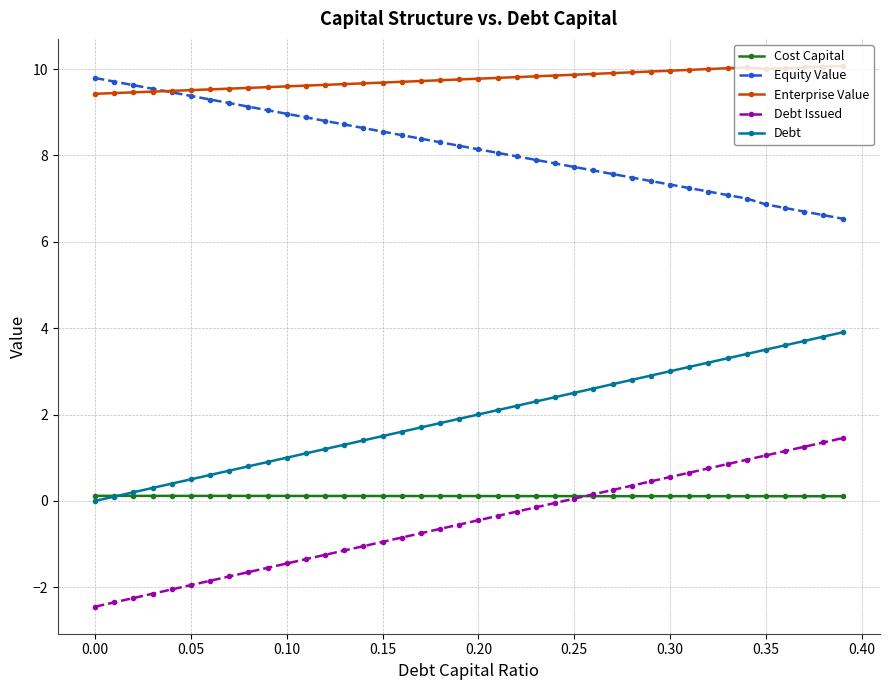

What is the value of the Enterprise Value point at the 34th from the left?

10.0